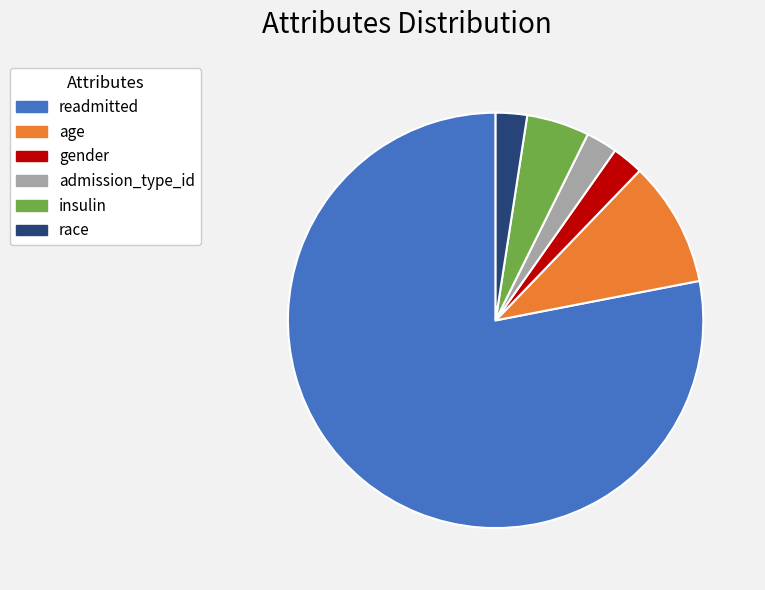

Is there a majority slice in this chart?

Yes